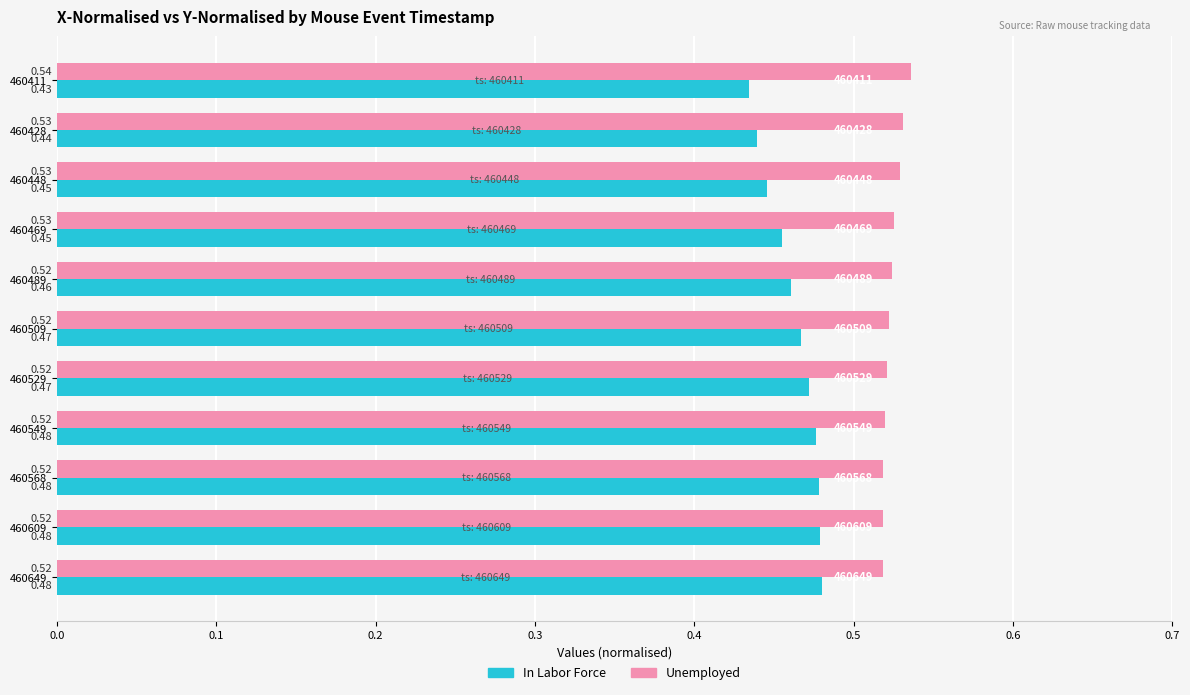

Which series has the largest range (max minus min)?

In Labor Force